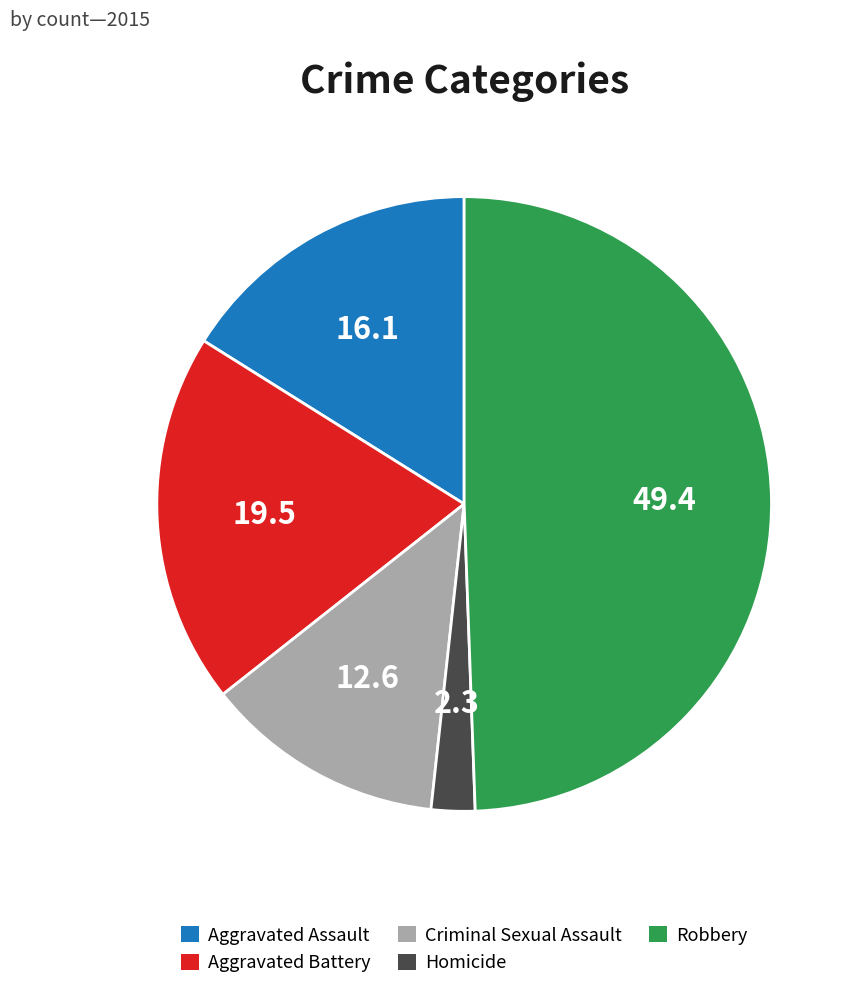

What is the largest slice in the pie chart?

Robbery